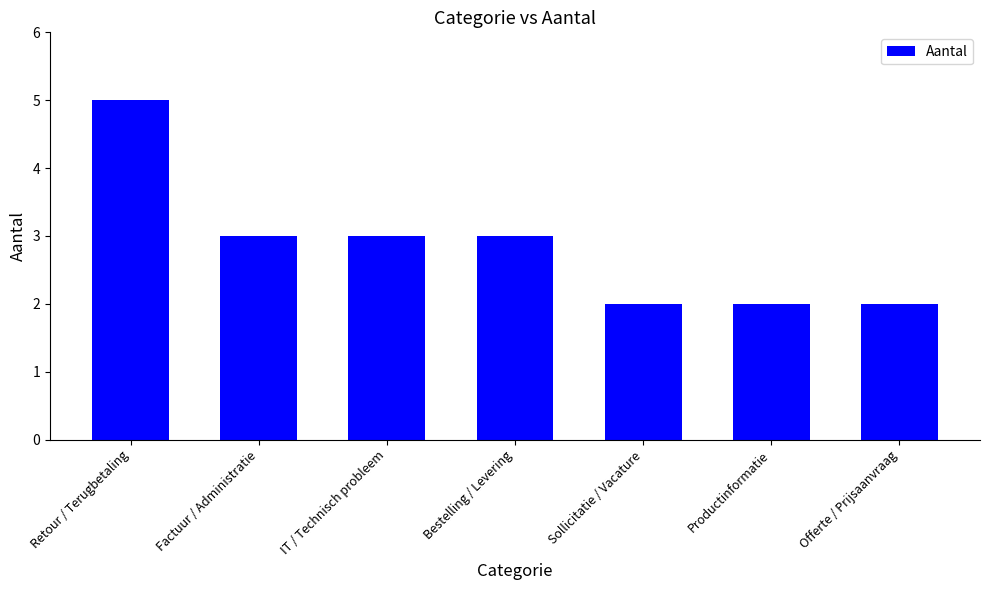

What position from the left is Productinformatie?

6